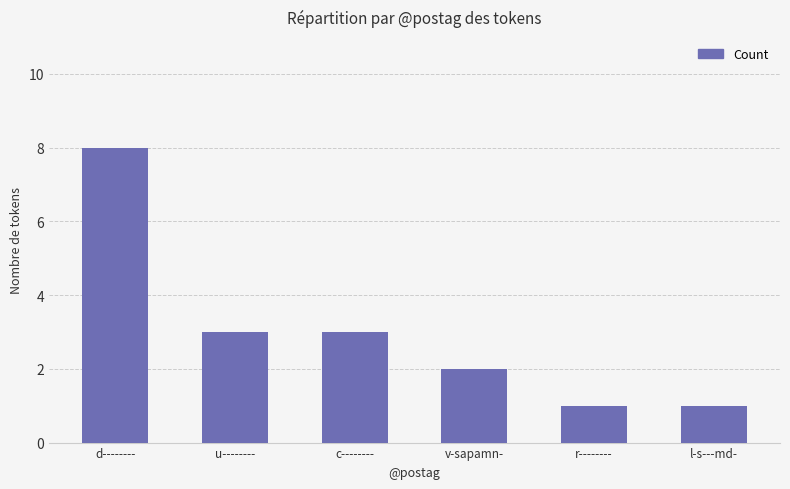

Are the bars grouped side by side (vs. stacked)?

No